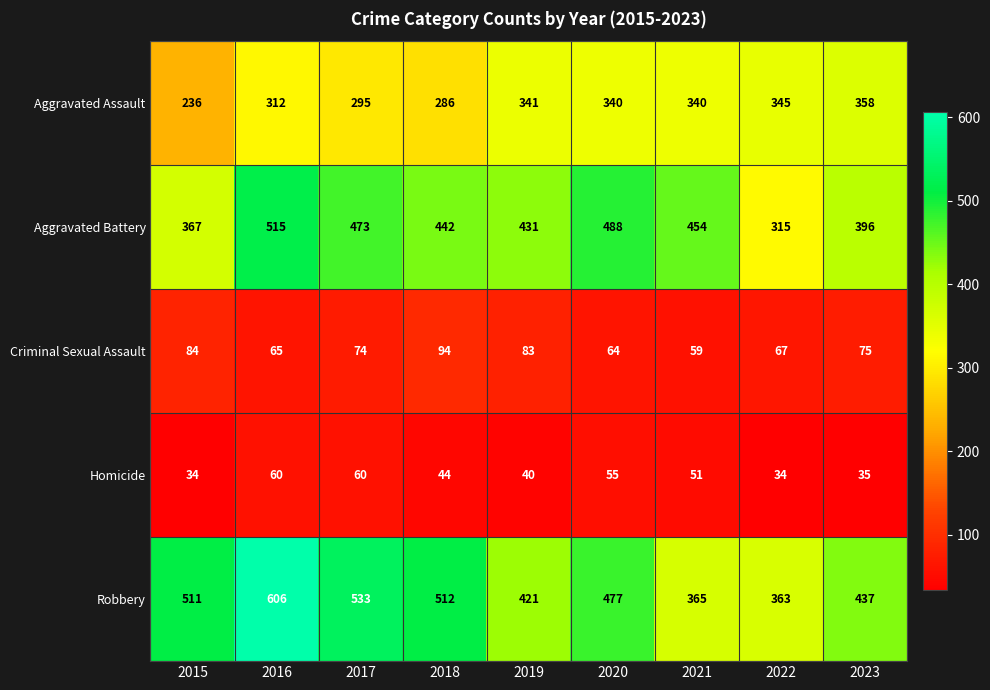

What is the approximate value of Aggravated Assault at 2019, to the nearest 10?

340